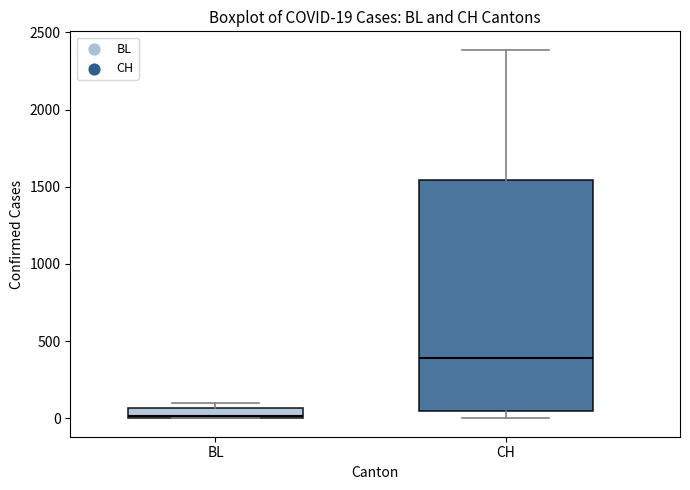

Which box's median line is the highest?

CH